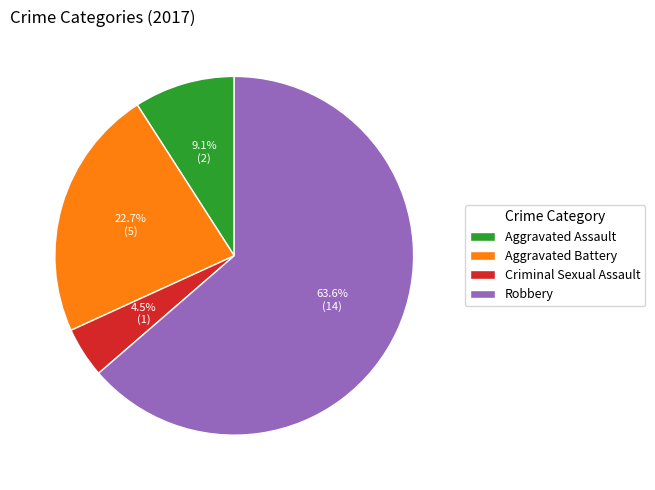

Does Robbery represent more than half of the total?

Yes